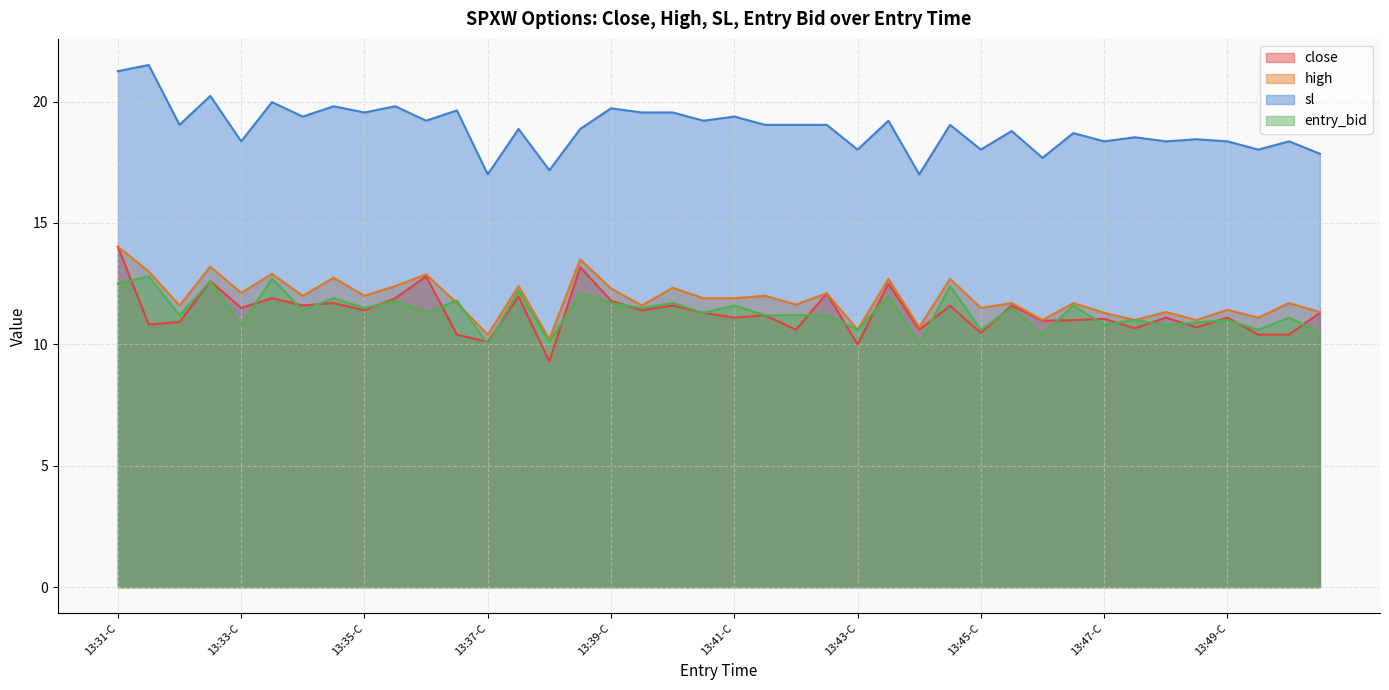

At which label does close reach its peak?

13:31-C